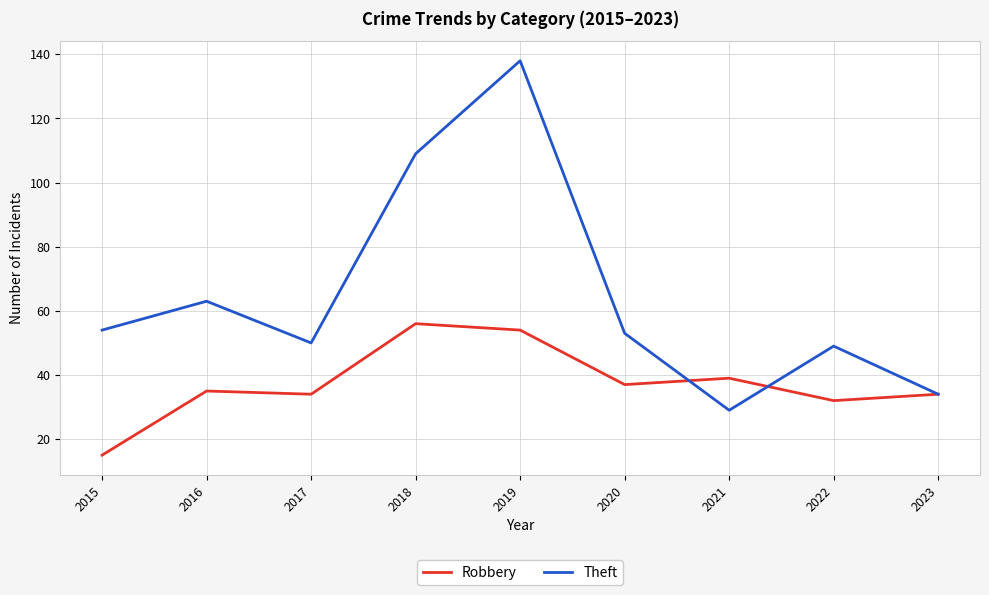

True or false: Theft has a value of 79 at 2022.

False